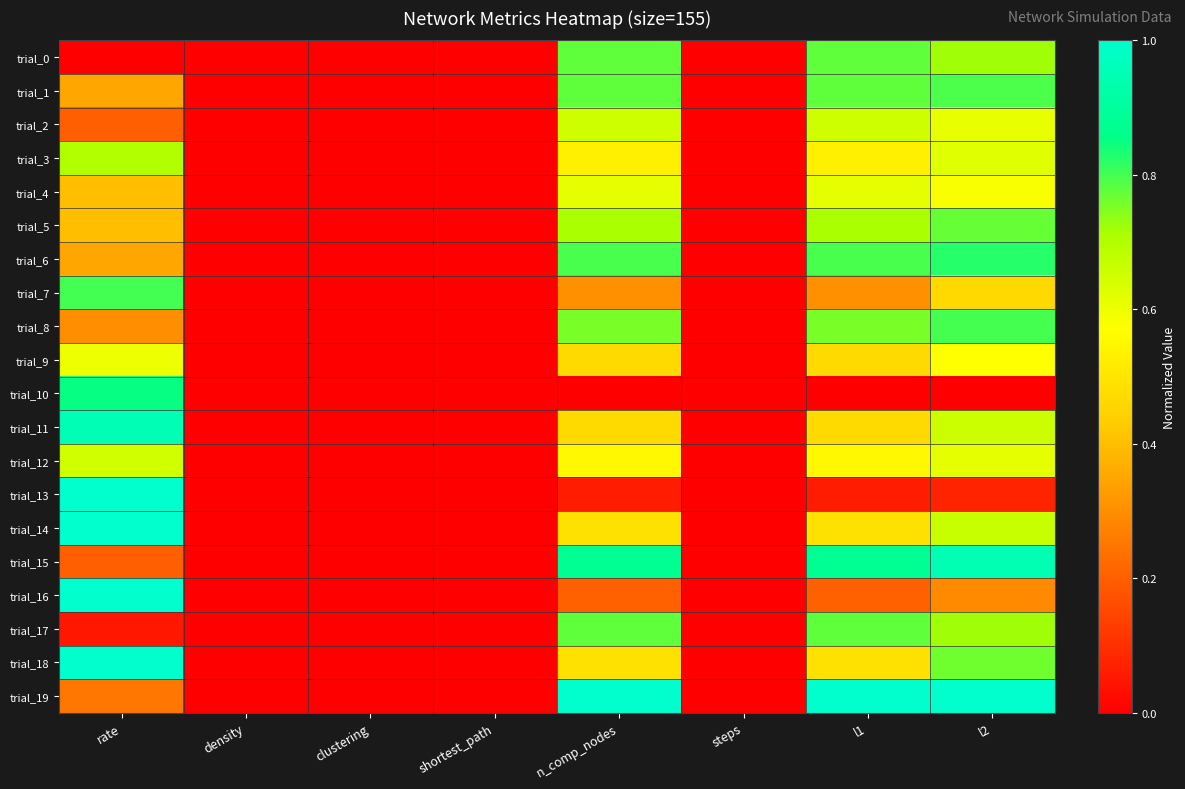

Between l2 and shortest_path, which is larger?

l2